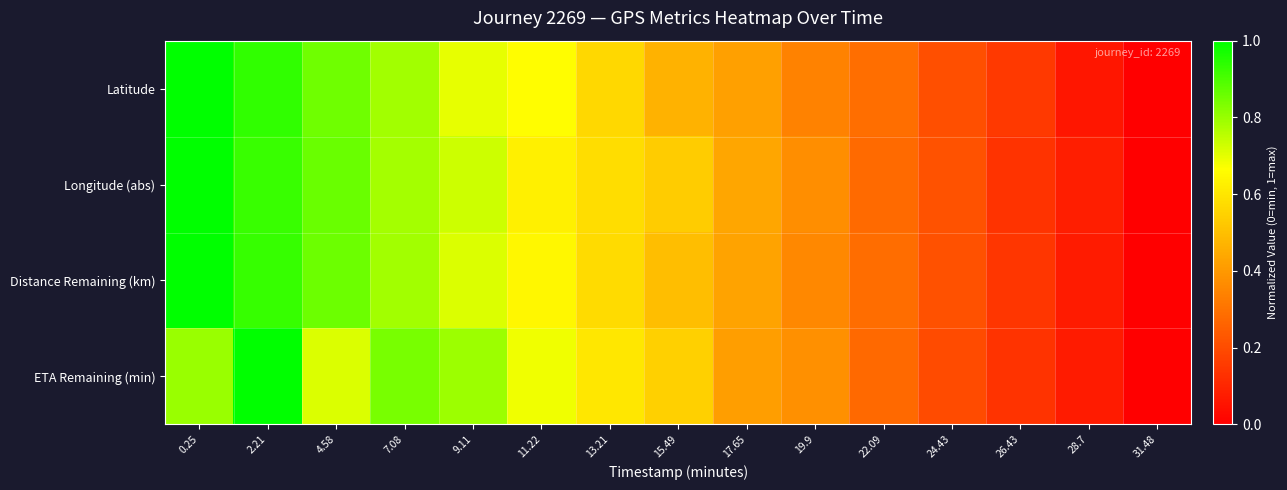

Reading left to right, what are all the values shown in this chart?

Latitude: 0.25=1.0	2.21=0.9	4.58=0.9	7.08=0.8	9.11=0.7	11.22=0.7	13.21=0.6	15.49=0.5	17.65=0.4	19.9=0.3	22.09=0.3	24.43=0.2	26.43=0.2	28.7=0.1	31.48=0.0
Longitude (abs): 0.25=1.0	2.21=0.9	4.58=0.9	7.08=0.8	9.11=0.7	11.22=0.6	13.21=0.6	15.49=0.5	17.65=0.4	19.9=0.4	22.09=0.3	24.43=0.2	26.43=0.1	28.7=0.1	31.48=0.0
Distance Remaining (km): 0.25=1.0	2.21=0.9	4.58=0.9	7.08=0.8	9.11=0.7	11.22=0.6	13.21=0.6	15.49=0.5	17.65=0.4	19.9=0.4	22.09=0.3	24.43=0.2	26.43=0.1	28.7=0.1	31.48=0.0
ETA Remaining (min): 0.25=0.8	2.21=1.0	4.58=0.7	7.08=0.8	9.11=0.8	11.22=0.7	13.21=0.6	15.49=0.5	17.65=0.4	19.9=0.4	22.09=0.3	24.43=0.2	26.43=0.1	28.7=0.1	31.48=0.0